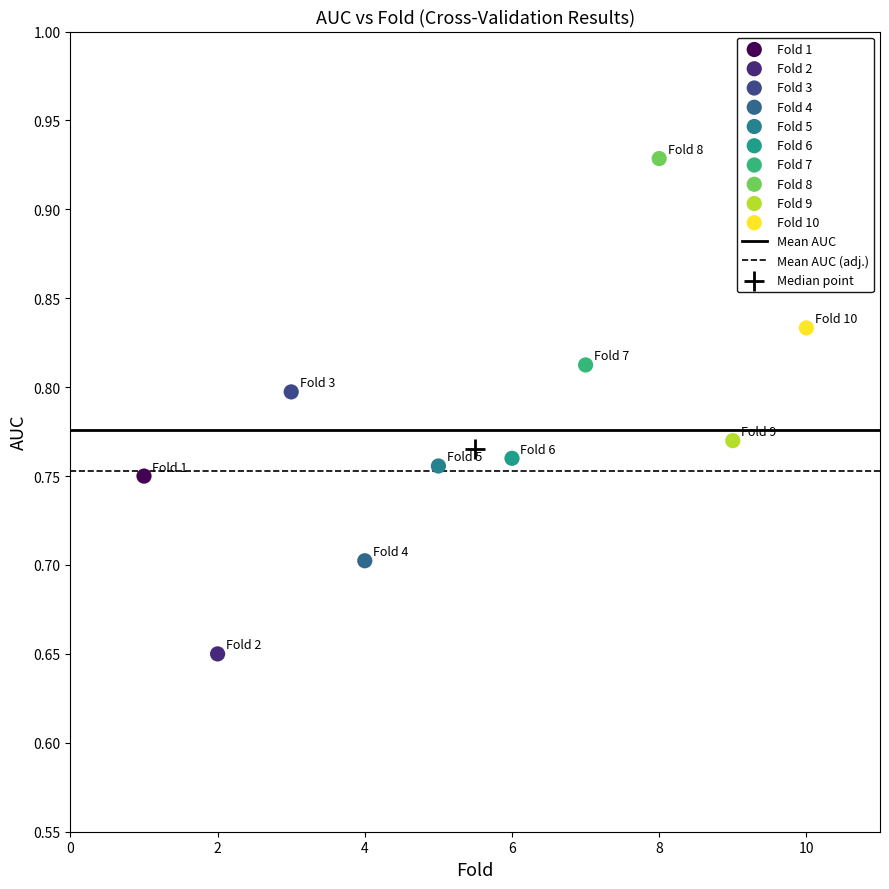

Which series reaches the minimum Y coordinate?

Fold 2